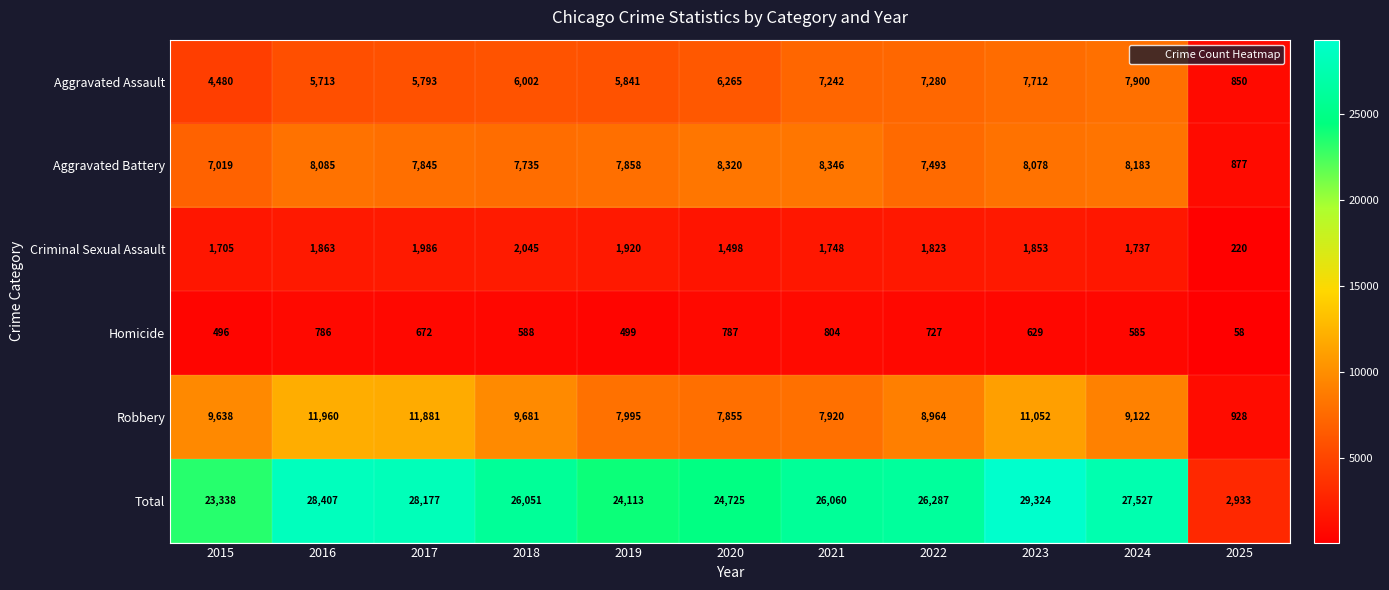

What is the total value across all series at 2025?

5866